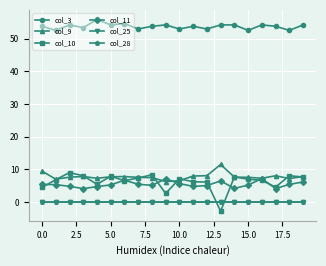

True or false: col_9 and col_3 cross at least once.

False